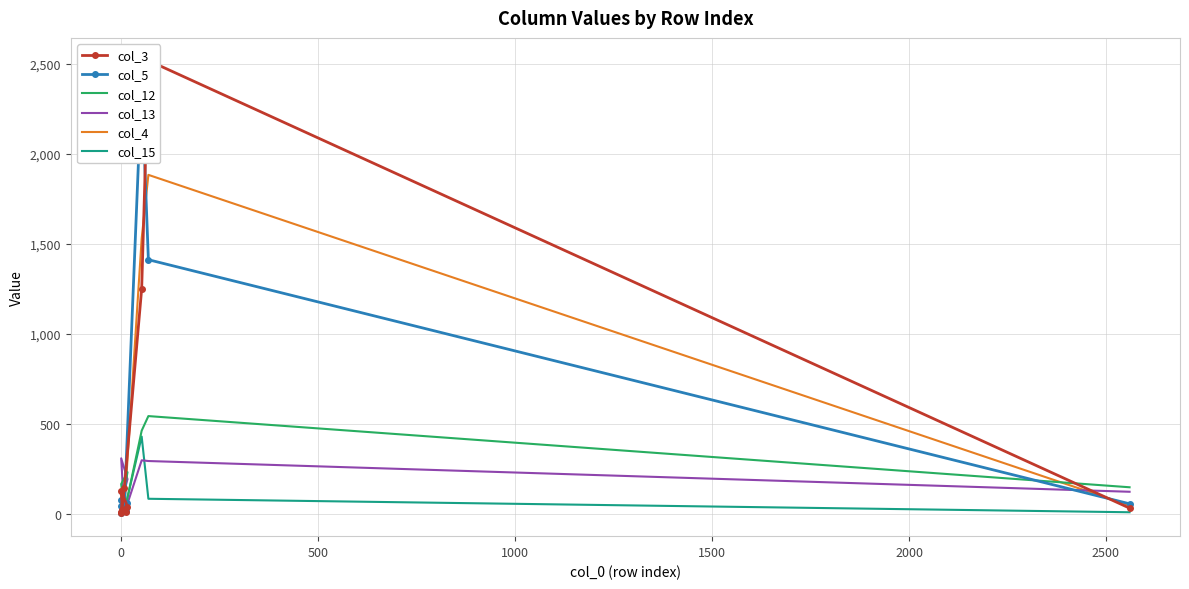

Reading right to left, transcribe all the data shown in this chart.

col_3: 30	2520	1250	142	10	38	126	18	3	9
col_5: 54	1412	2395	34	44	61	76	26	2	16
col_12: 146	542	461	5	164	230	27	124	0	33
col_13: 121	292	296	2	307	191	60	24	0	46
col_4: 45	1884	1530	29	33	43	115	8	8	10
col_15: 7	82	428	14	20	25	12	0	0	5